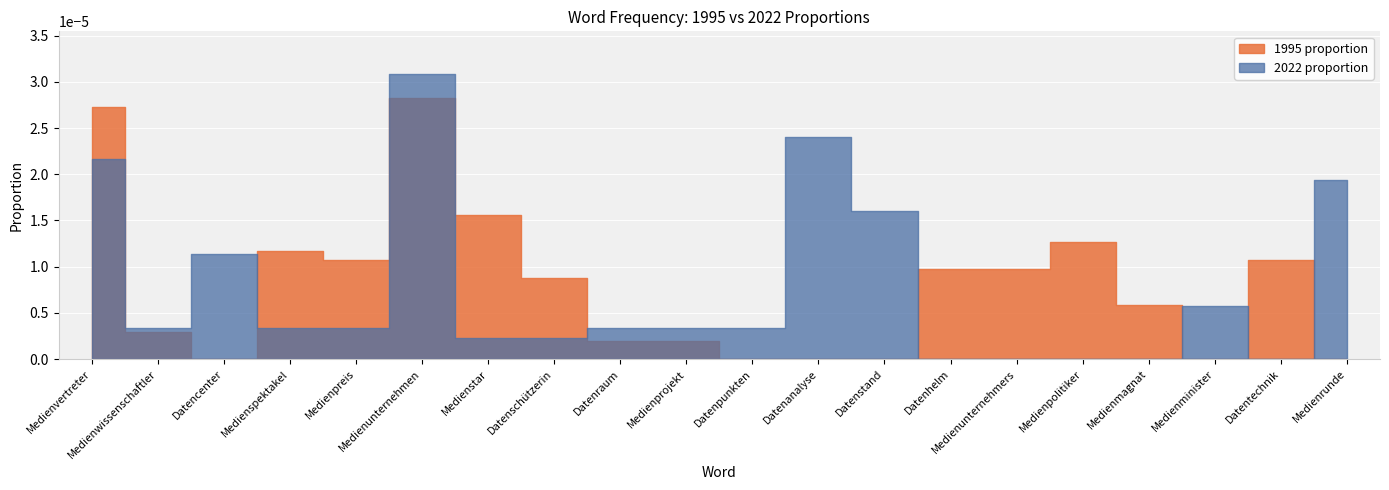

At which label does 1995 proportion reach its peak?

Medienunternehmen